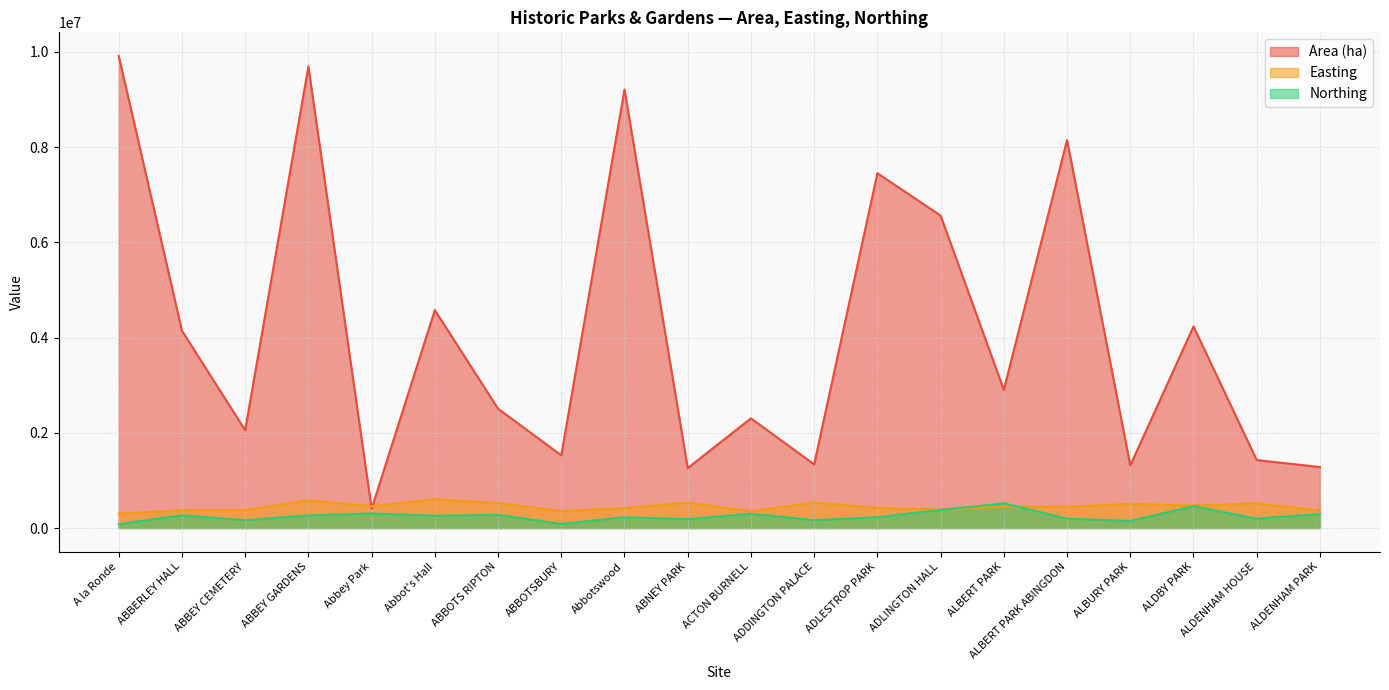

What is the spread (max minus min) of values at ADLESTROP PARK?

7225300